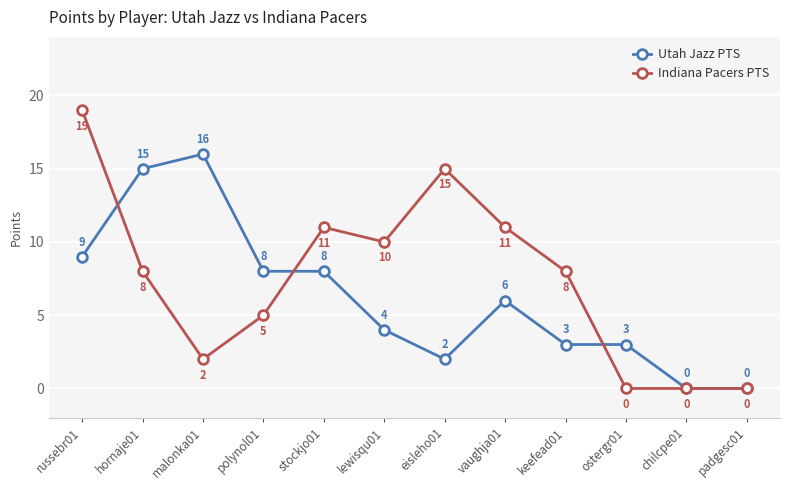

Is the value of Utah Jazz PTS at russebr01 greater than the value of Indiana Pacers PTS at hornaje01?

Yes